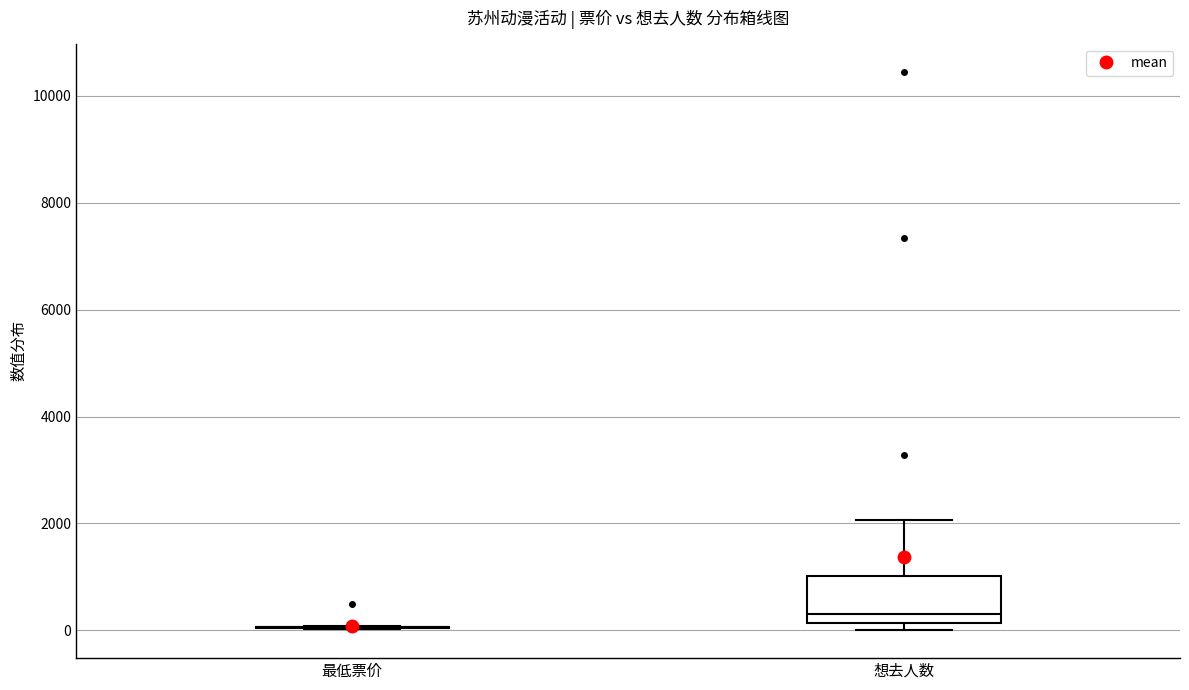

Comparing the boxes themselves (not the whiskers), which one is the tallest?

想去人数